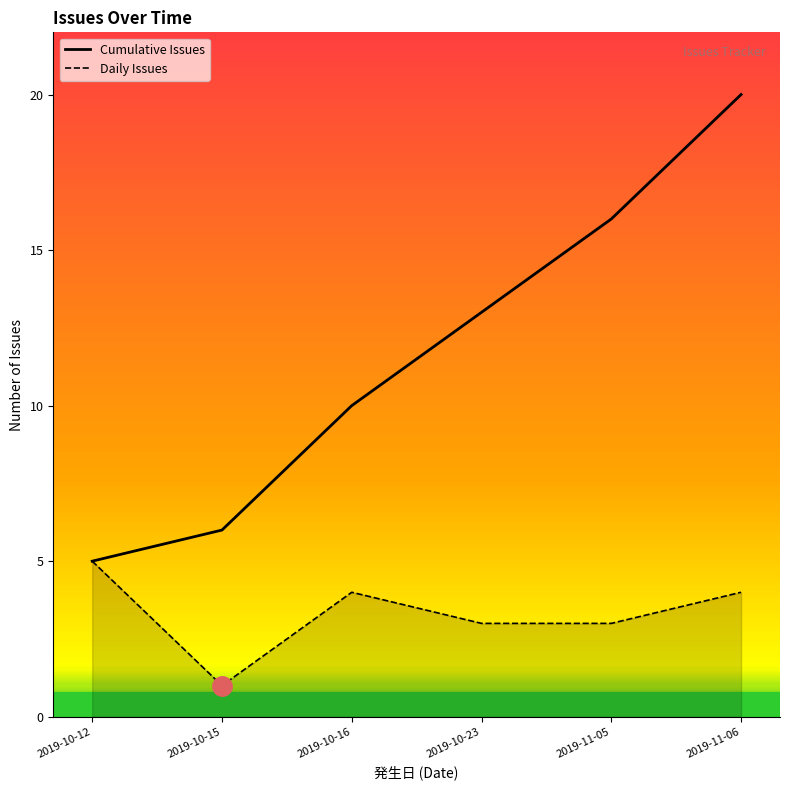

The value at 2019-11-05 is 28. True or false?

False